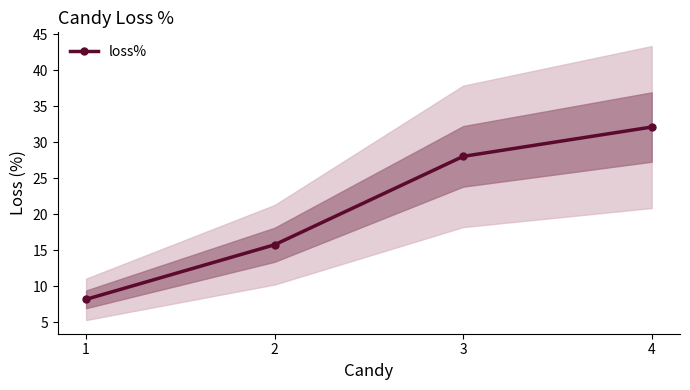

What is the greatest value displayed?

32.1